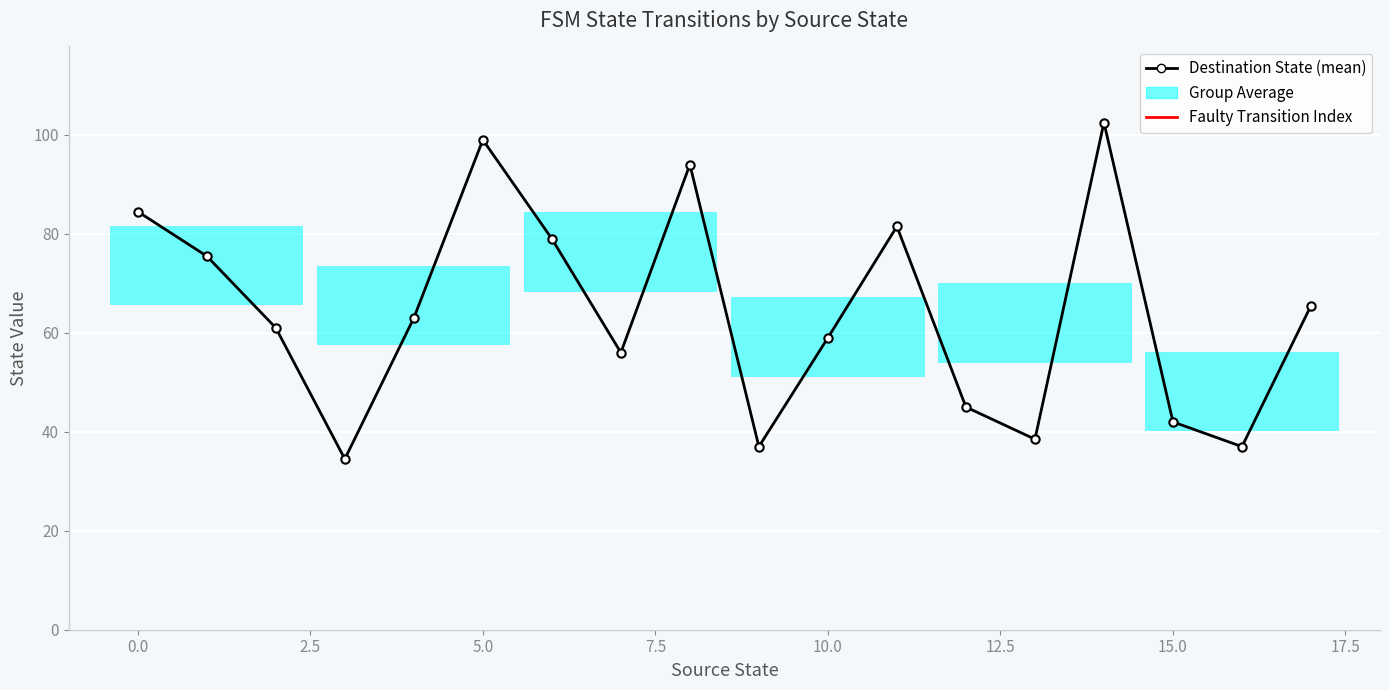

What is the greatest value displayed?

102.5